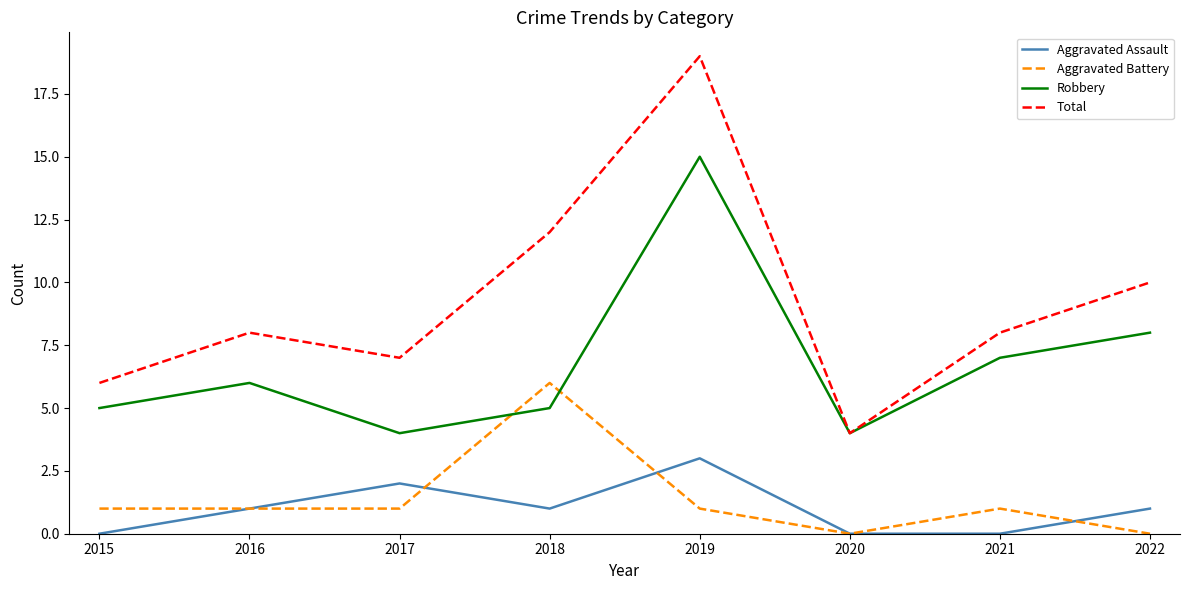

At which label is Robbery closest to 9?

2022